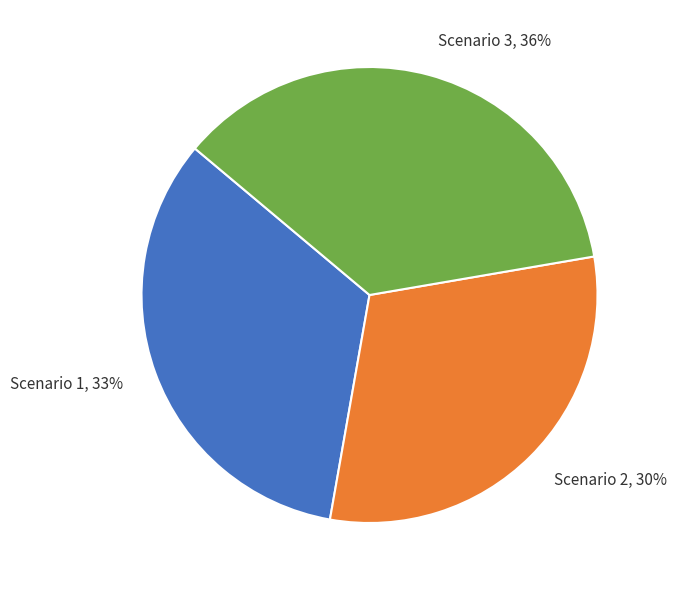

To the nearest percent, what is the difference between the largest and smallest slice percentages?

6%